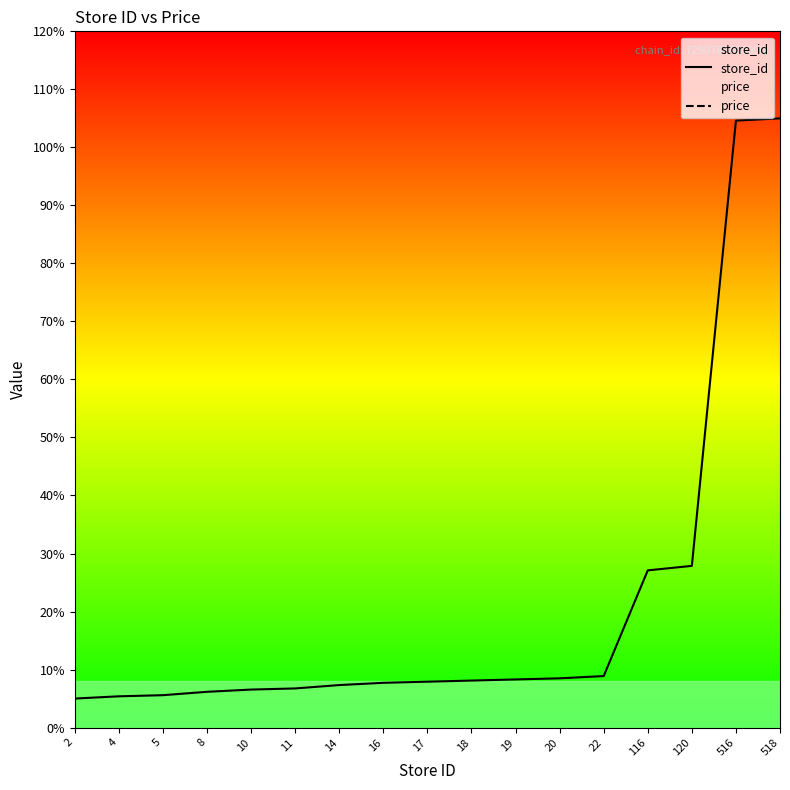

The store_id series shows 2.1 at 8. True or false?

False